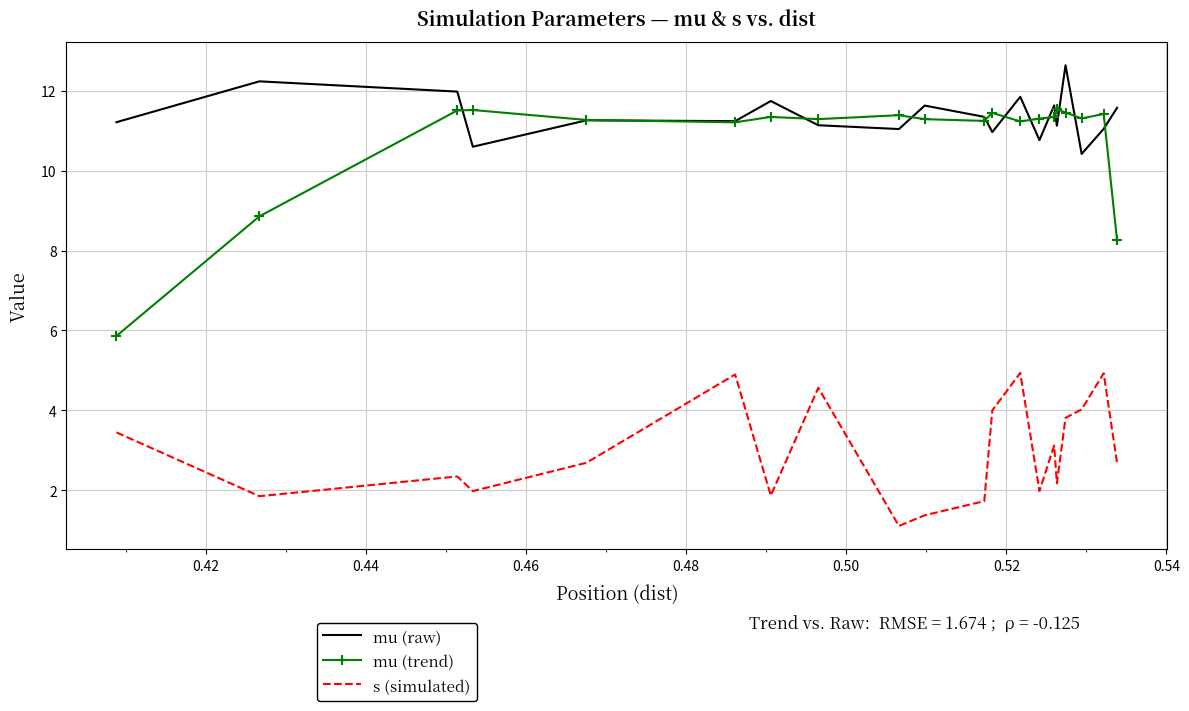

How many values in the mu (trend) series are below 11?

3